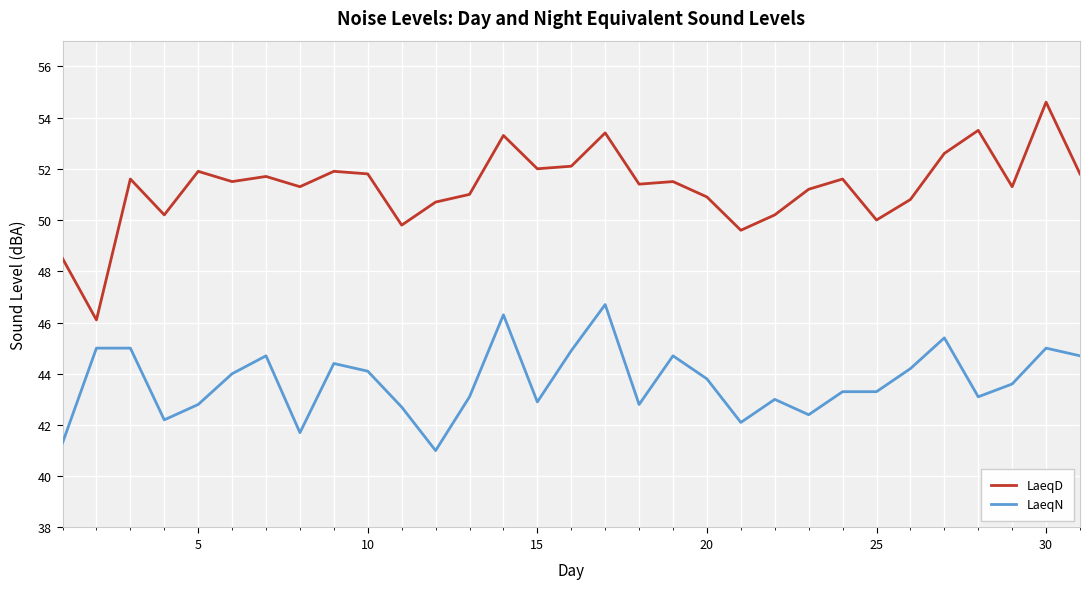

Which series has the widest spread of values?

LaeqD